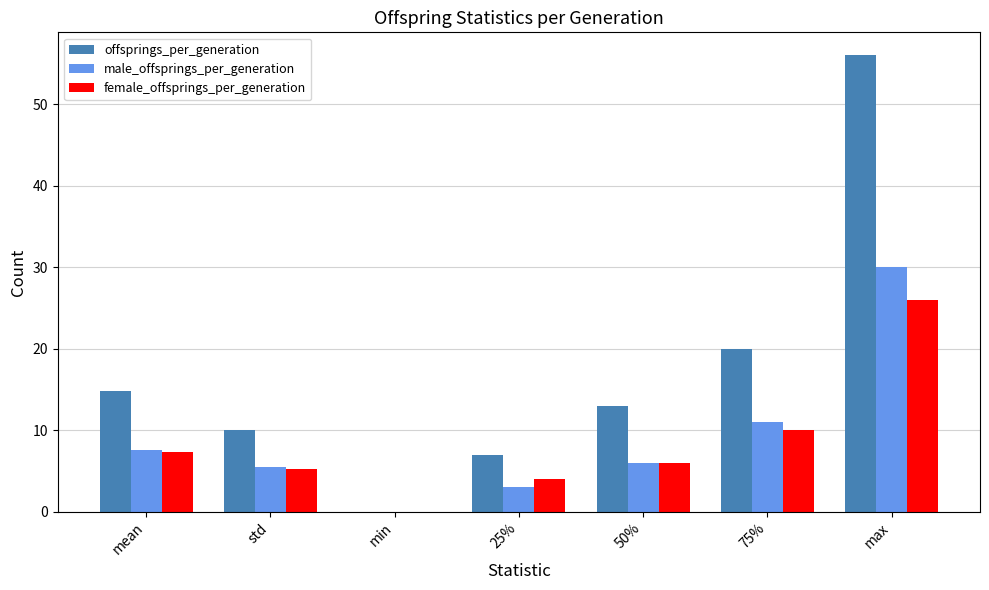

At which label is offsprings_per_generation closest to 28?

75%